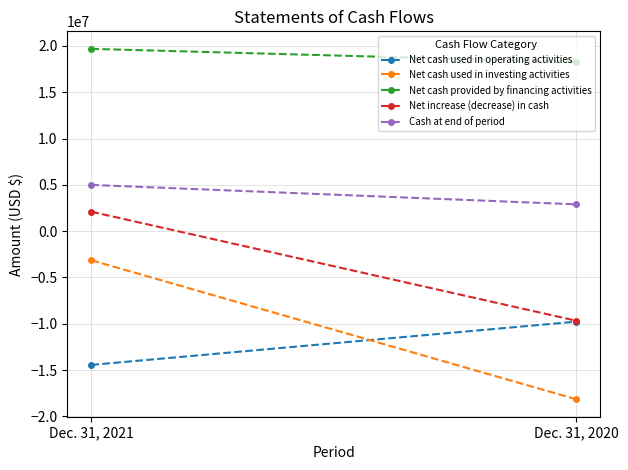

Is the value of Cash at end of period at Dec. 31, 2020 greater than the value of Net cash provided by financing activities at Dec. 31, 2021?

No